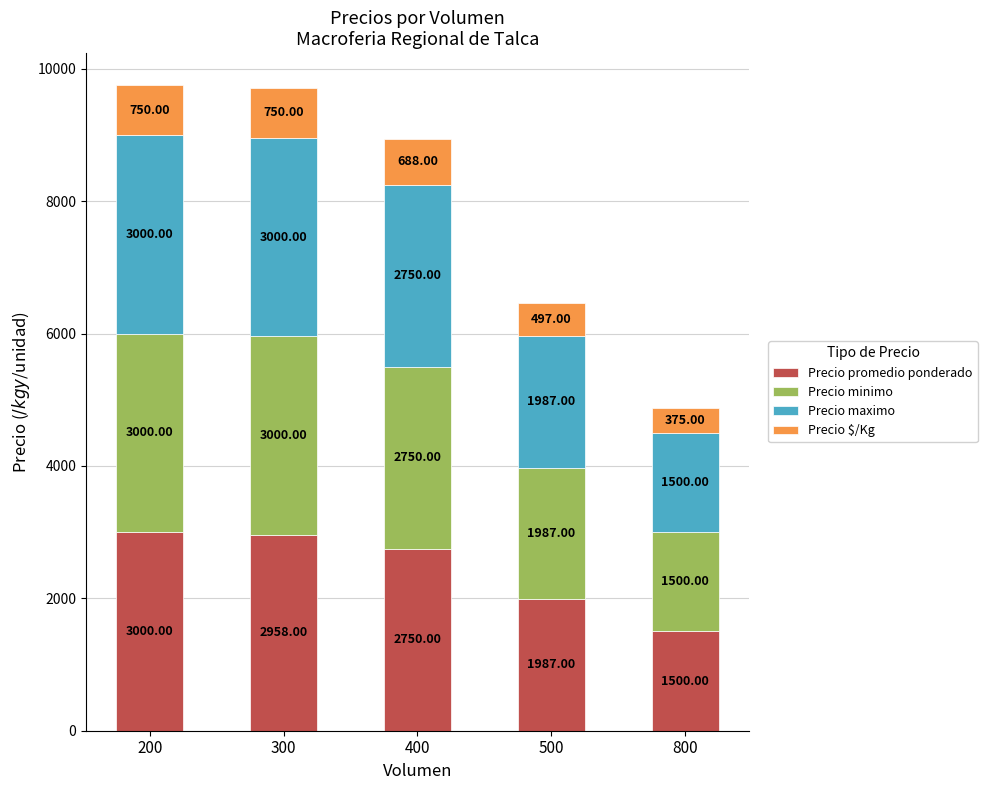

Rank the categories by Precio promedio ponderado value from lowest to highest.

800, 500, 400, 300, 200